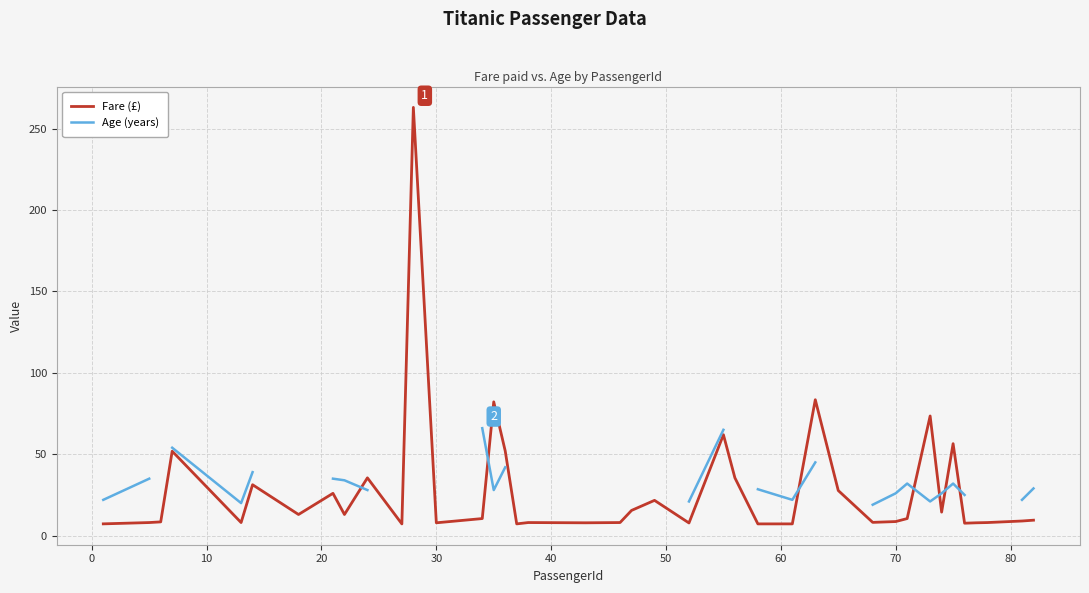

What is the maximum value for Fare (£)?

263.0